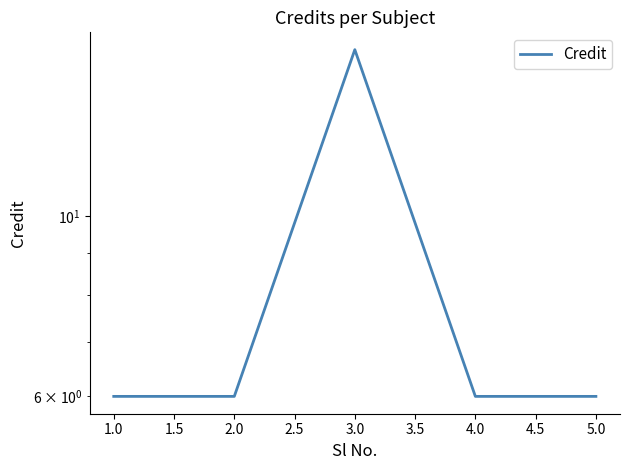

What is the value of the 5th point from the left?

6